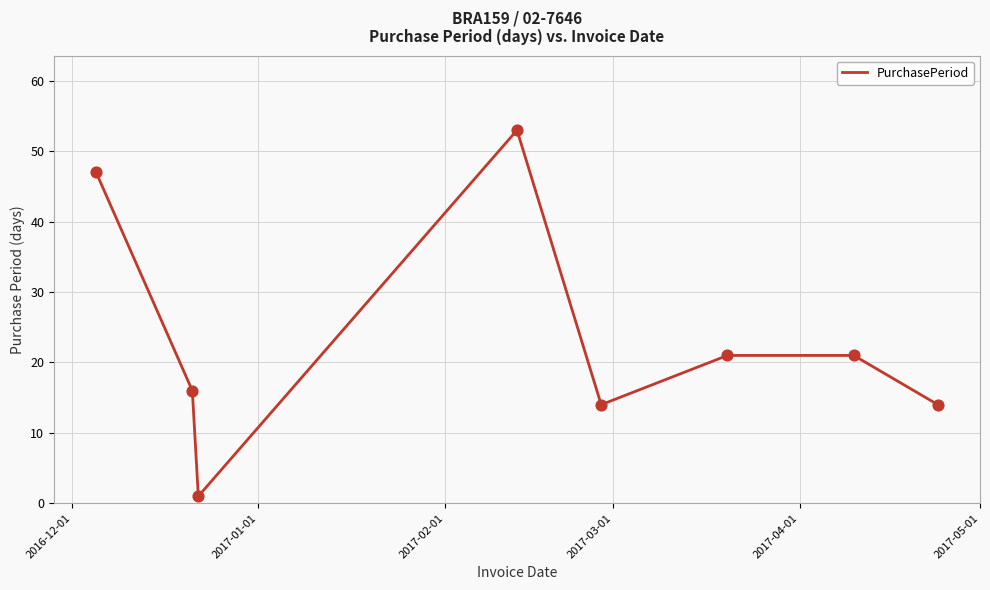

What is the average value?

23